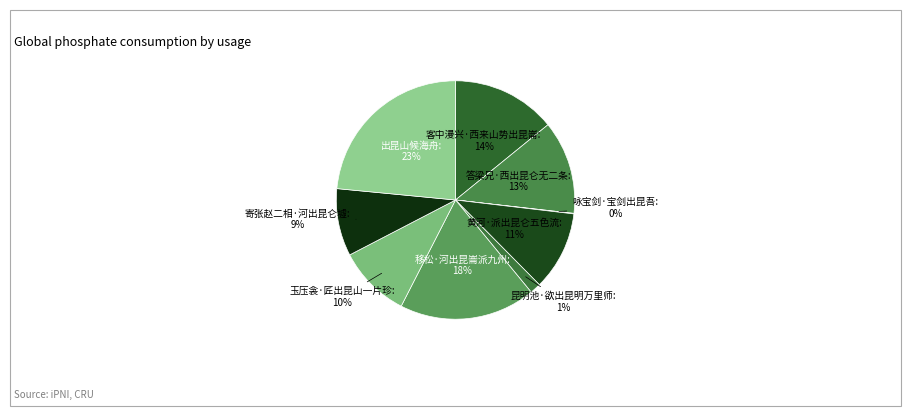

The 答梁兄·西出昆仑无二条 slice represents 19% of the pie. True or false?

False